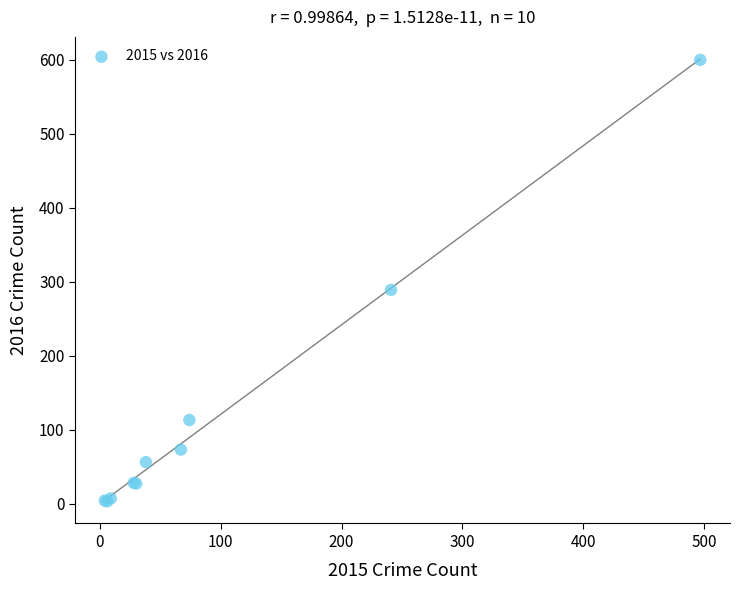

What Y value in the scatter plot is closest to 301?

289